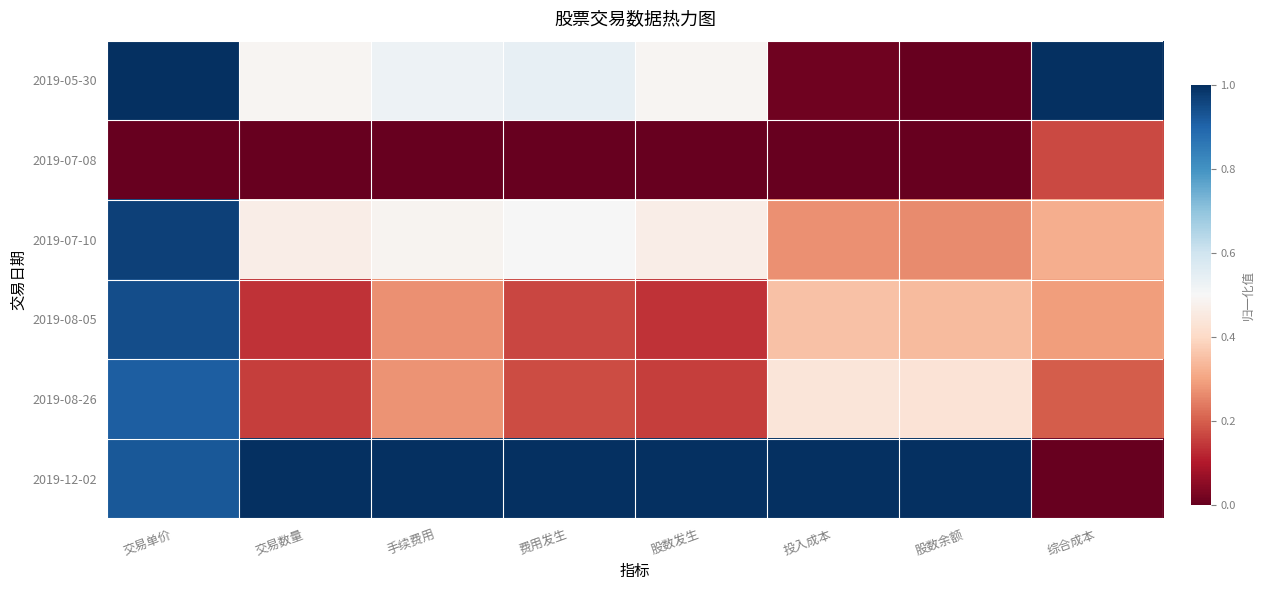

Reading left to right, transcribe all the data shown in this chart.

2019-05-30: 交易单价=1.0	交易数量=0.5	手续费用=0.5	费用发生=0.5	股数发生=0.5	投入成本=0.0	股数余额=0.0	综合成本=1.0
2019-07-08: 交易单价=0.0	交易数量=0.0	手续费用=0.0	费用发生=0.0	股数发生=0.0	投入成本=0.0	股数余额=0.0	综合成本=0.2
2019-07-10: 交易单价=1.0	交易数量=0.5	手续费用=0.5	费用发生=0.5	股数发生=0.5	投入成本=0.3	股数余额=0.3	综合成本=0.3
2019-08-05: 交易单价=0.9	交易数量=0.1	手续费用=0.3	费用发生=0.2	股数发生=0.1	投入成本=0.4	股数余额=0.3	综合成本=0.3
2019-08-26: 交易单价=0.9	交易数量=0.2	手续费用=0.3	费用发生=0.2	股数发生=0.2	投入成本=0.4	股数余额=0.4	综合成本=0.2
2019-12-02: 交易单价=0.9	交易数量=1.0	手续费用=1.0	费用发生=1.0	股数发生=1.0	投入成本=1.0	股数余额=1.0	综合成本=0.0